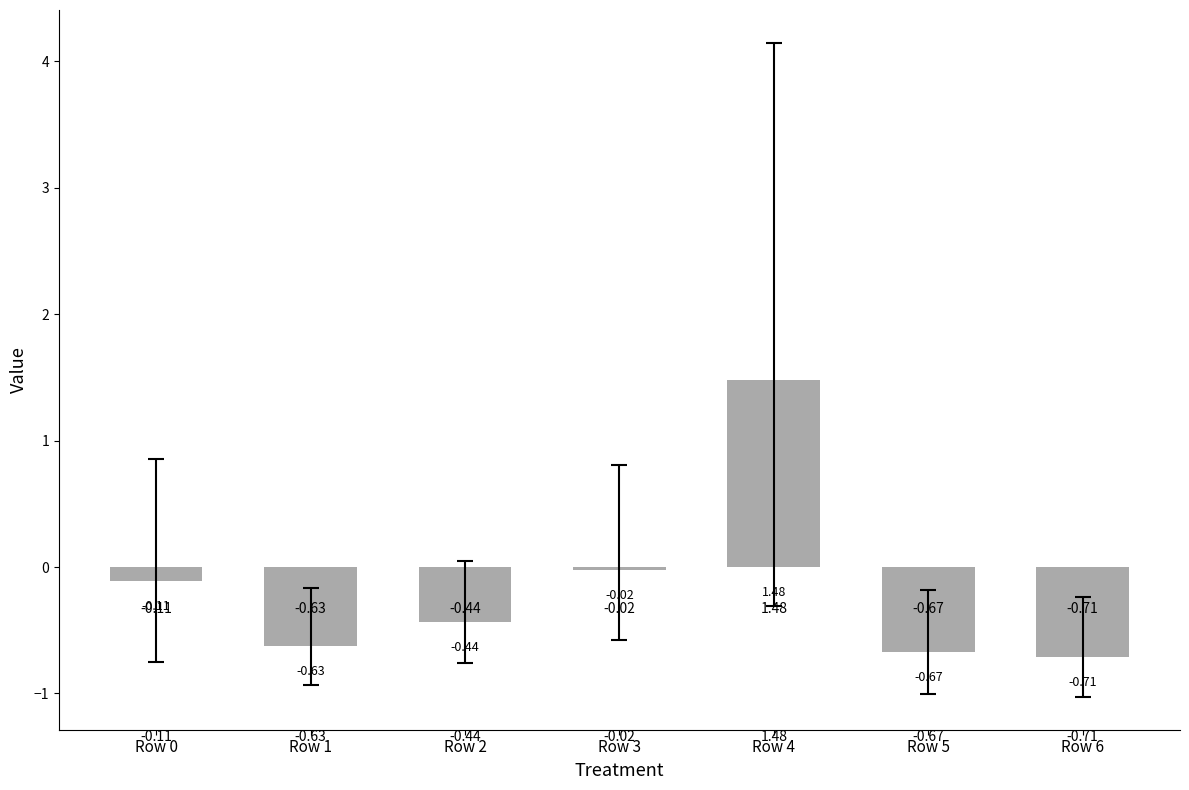

Between Row 6 and Row 2, which is larger?

Row 2